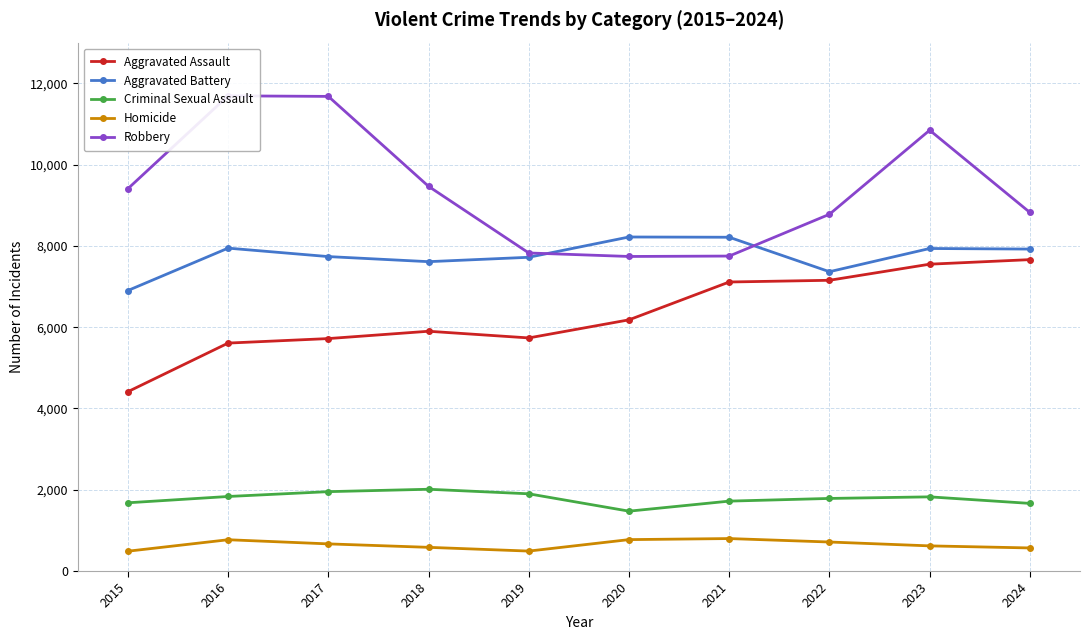

Reading left to right, what are all the values shown in this chart?

Aggravated Assault: 2015=4412	2016=5608	2017=5719	2018=5899	2019=5735	2020=6180	2021=7111	2022=7153	2023=7549	2024=7661
Aggravated Battery: 2015=6901	2016=7944	2017=7736	2018=7611	2019=7719	2020=8218	2021=8212	2022=7364	2023=7935	2024=7921
Criminal Sexual Assault: 2015=1679	2016=1834	2017=1953	2018=2012	2019=1900	2020=1473	2021=1720	2022=1786	2023=1825	2024=1664
Homicide: 2015=488	2016=770	2017=668	2018=583	2019=491	2020=773	2021=799	2022=714	2023=619	2024=568
Robbery: 2015=9406	2016=11691	2017=11677	2018=9464	2019=7825	2020=7739	2021=7749	2022=8777	2023=10845	2024=8822